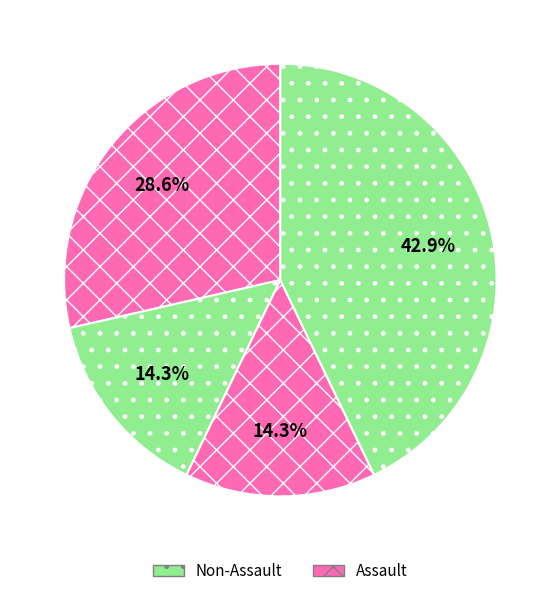

To the nearest percent, what is the average slice percentage?

25%